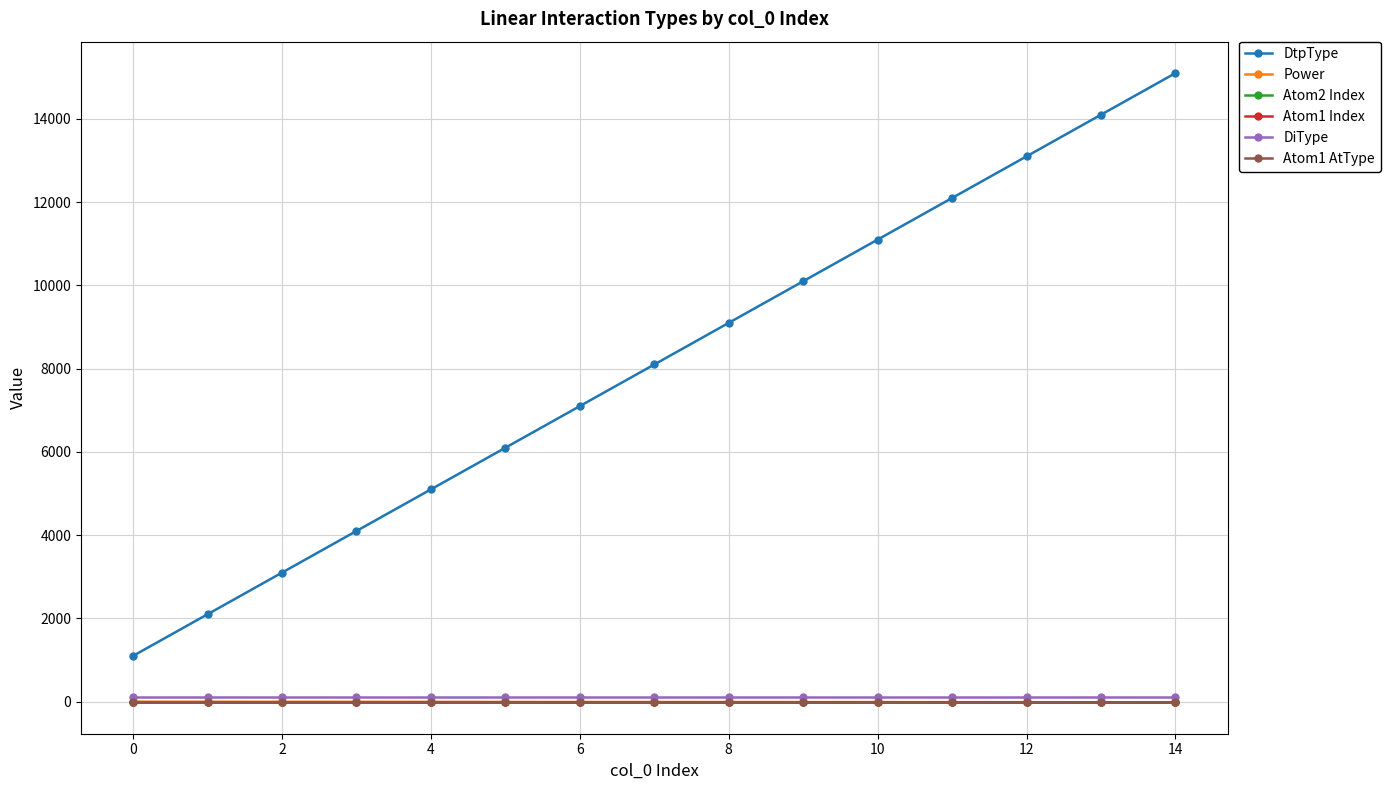

Which series has the largest total across all categories?

DtpType